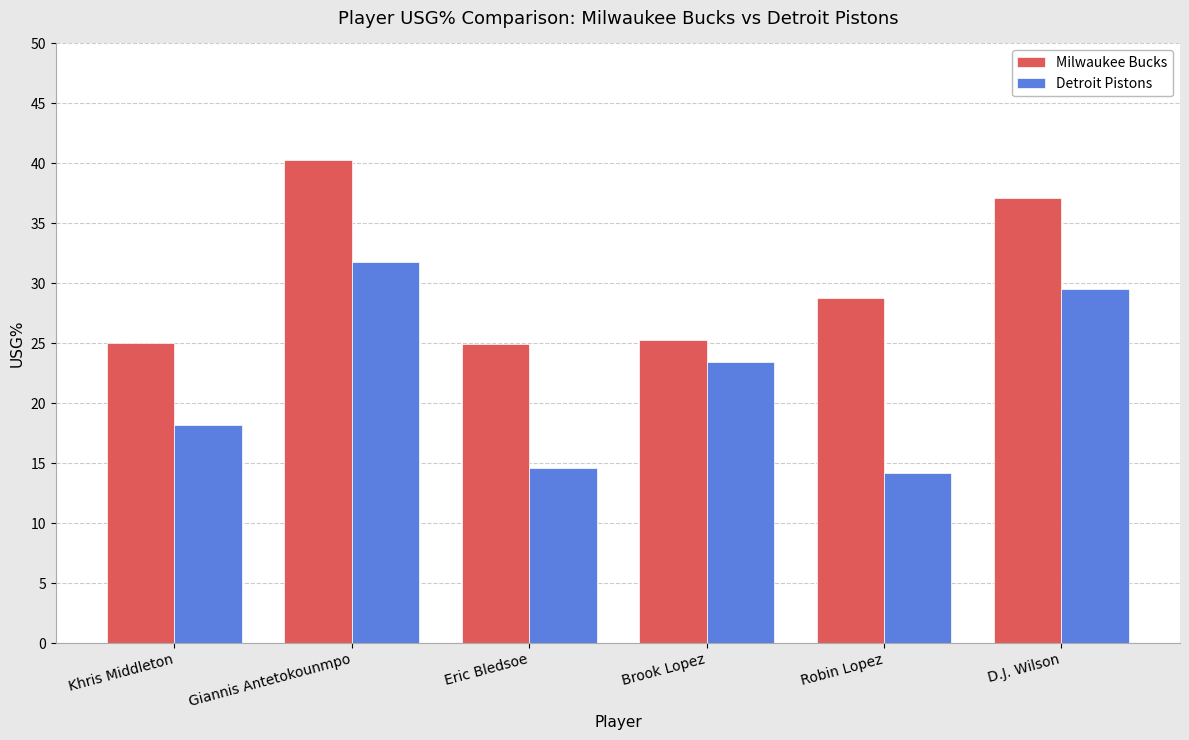

What is the difference between the maximum and minimum values in the Detroit Pistons series?

17.6